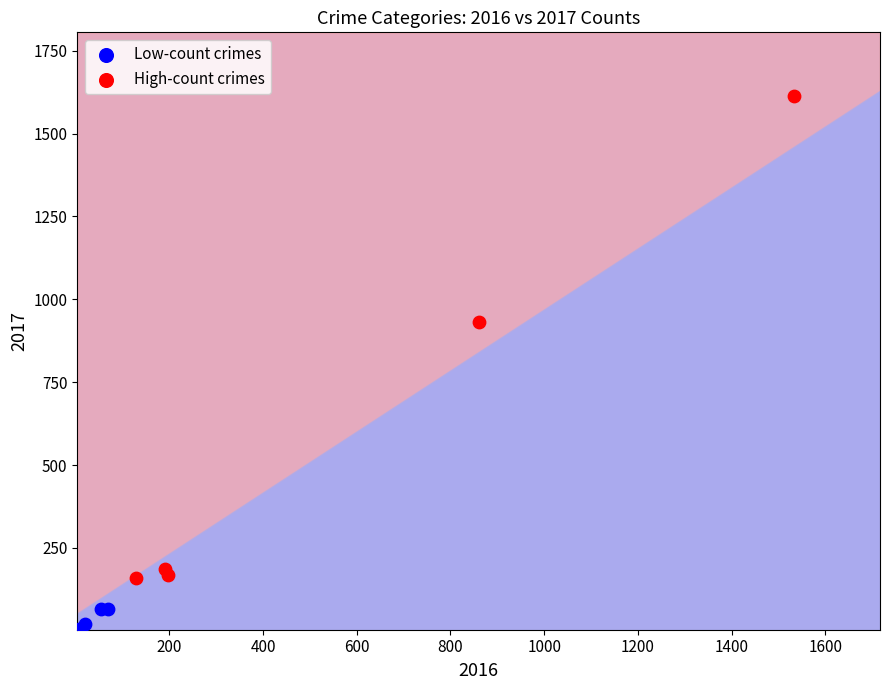

Which series has the widest spread of Y values?

High-count crimes